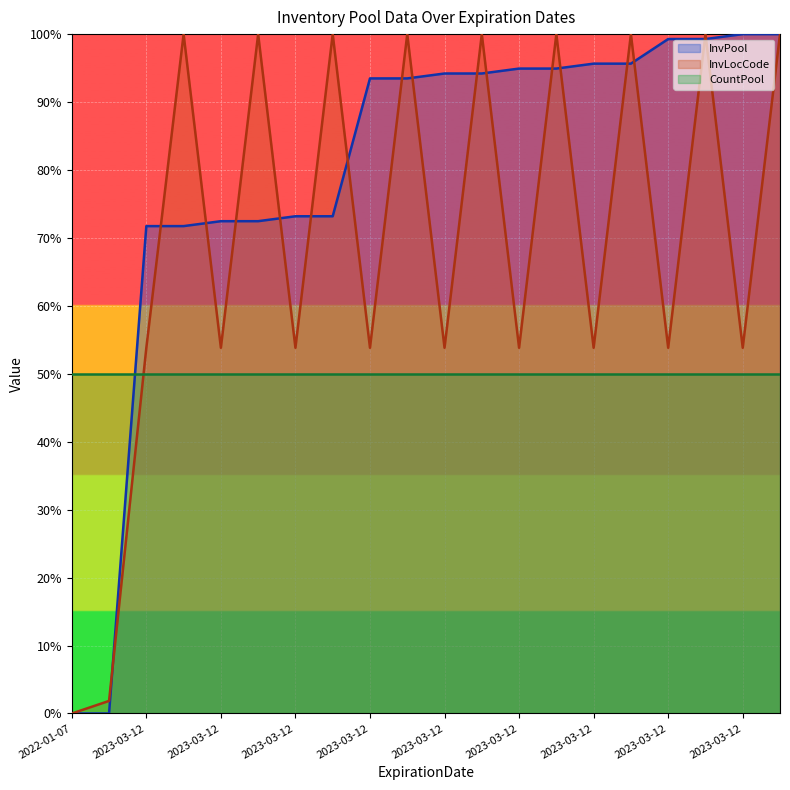

What is the greatest value displayed?

100.0